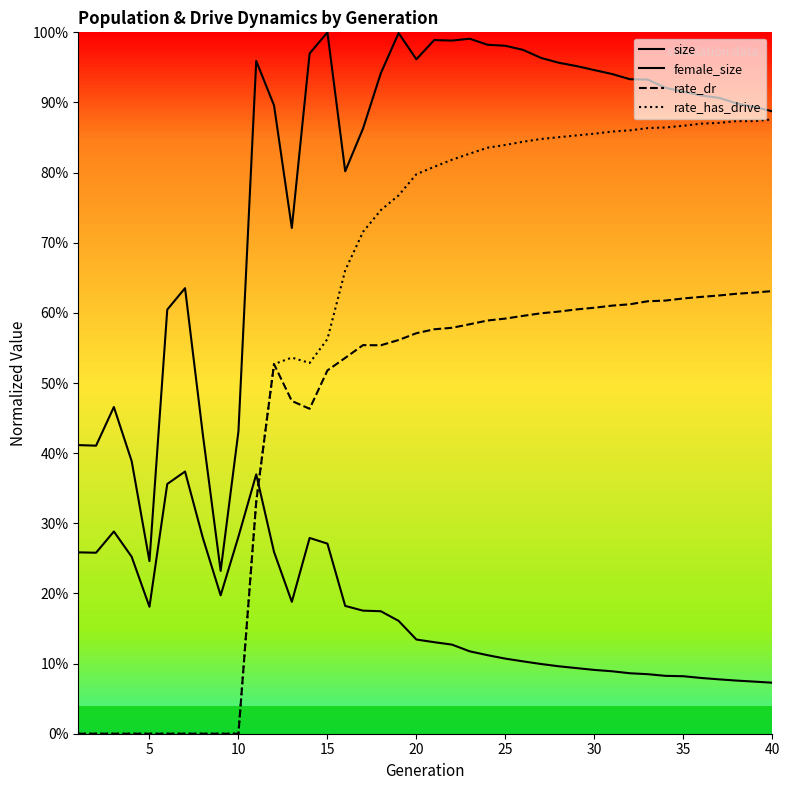

At which category is the sum across all series the highest?

25